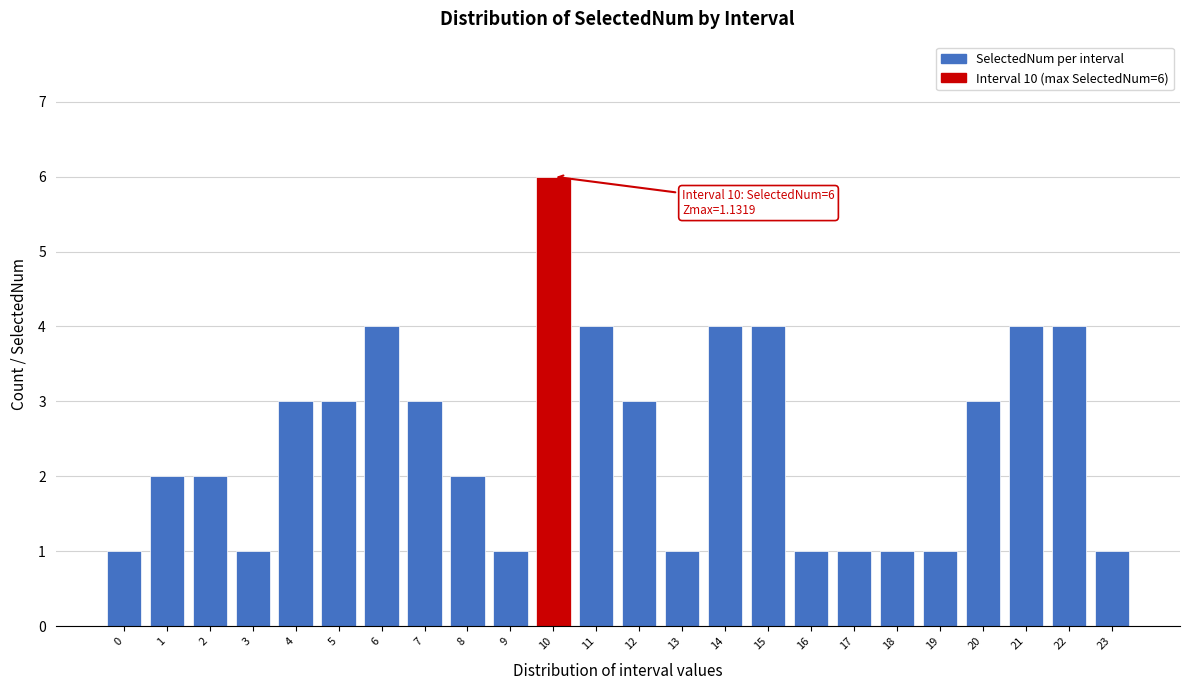

Reading left to right, what are all the values shown in this chart?

1	2	2	1	3	3	4	3	2	1	6	4	3	1	4	4	1	1	1	1	3	4	4	1